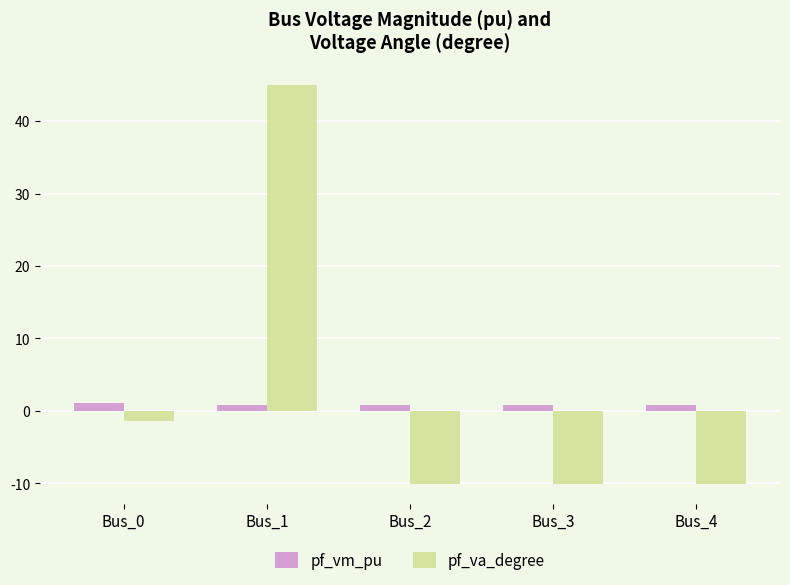

What is the spread (max minus min) of values at Bus_2?

10.9